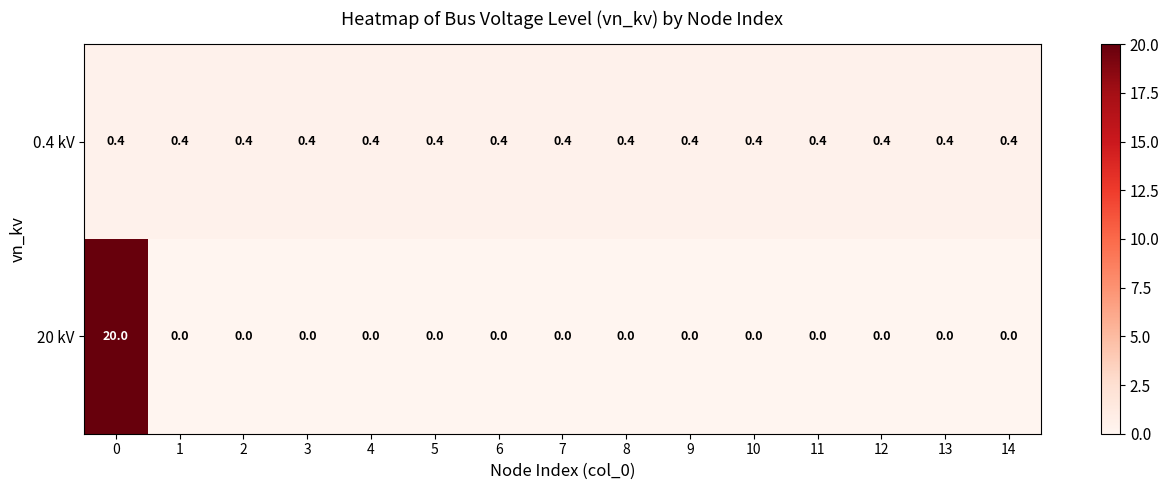

What is the total value across all series at 3?

0.4